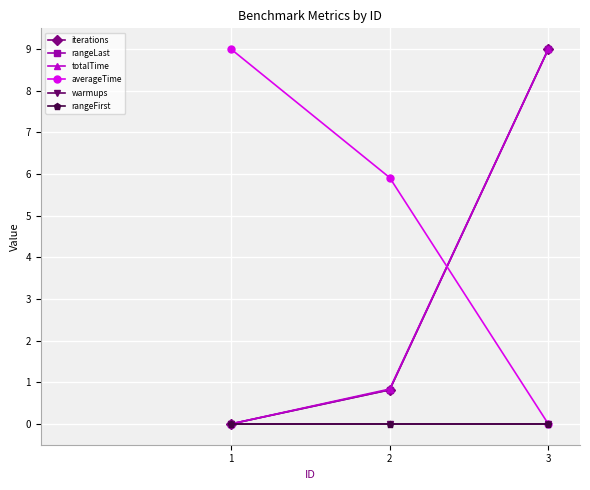

Reading left to right, extract all data points from this chart.

iterations: 0.0	0.8	9.0
rangeLast: 0.0	0.8	9.0
totalTime: 0.0	0.8	9.0
averageTime: 9.0	5.9	0.0
warmups: 0.0	0.0	0.0
rangeFirst: 0.0	0.0	0.0